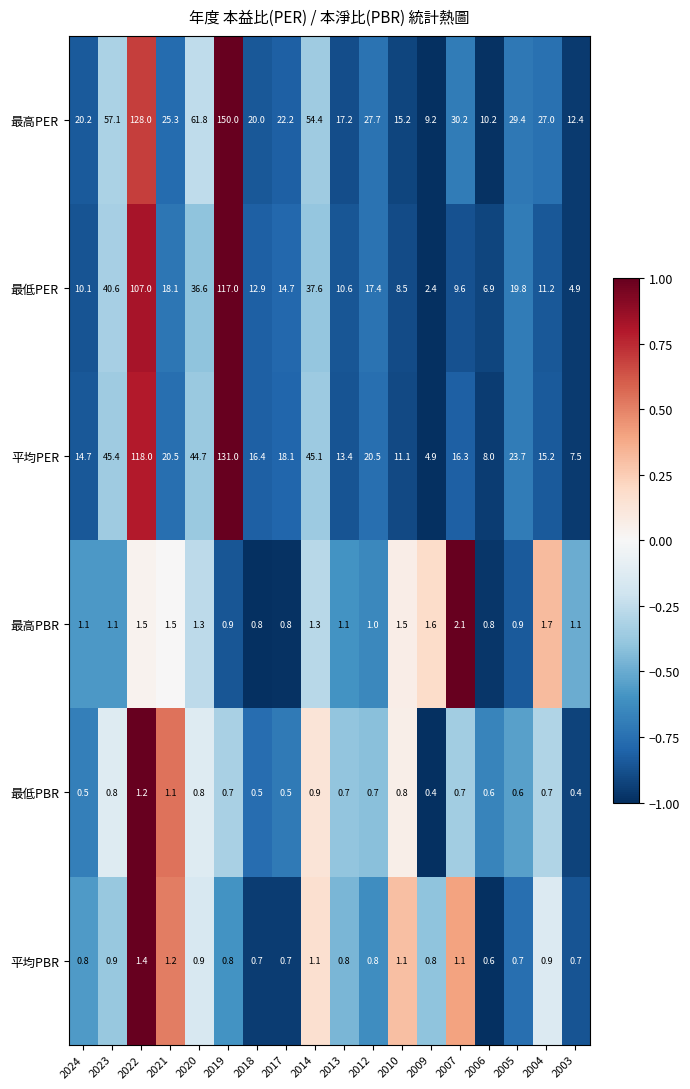

What is the difference between the maximum and minimum values in the 平均PBR series?

0.8